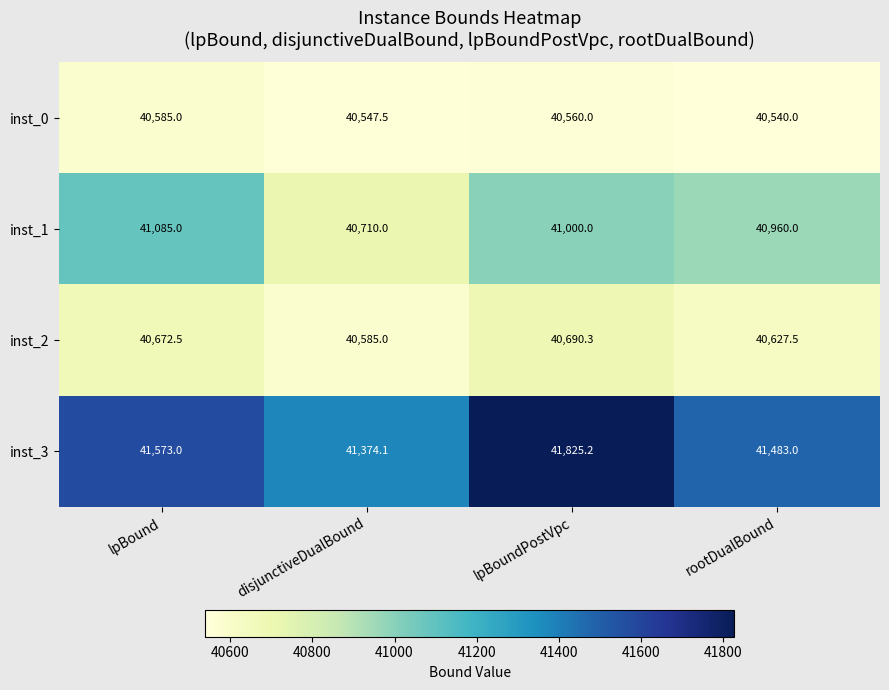

True or false: inst_3 has a value of 41483.0 at rootDualBound.

True